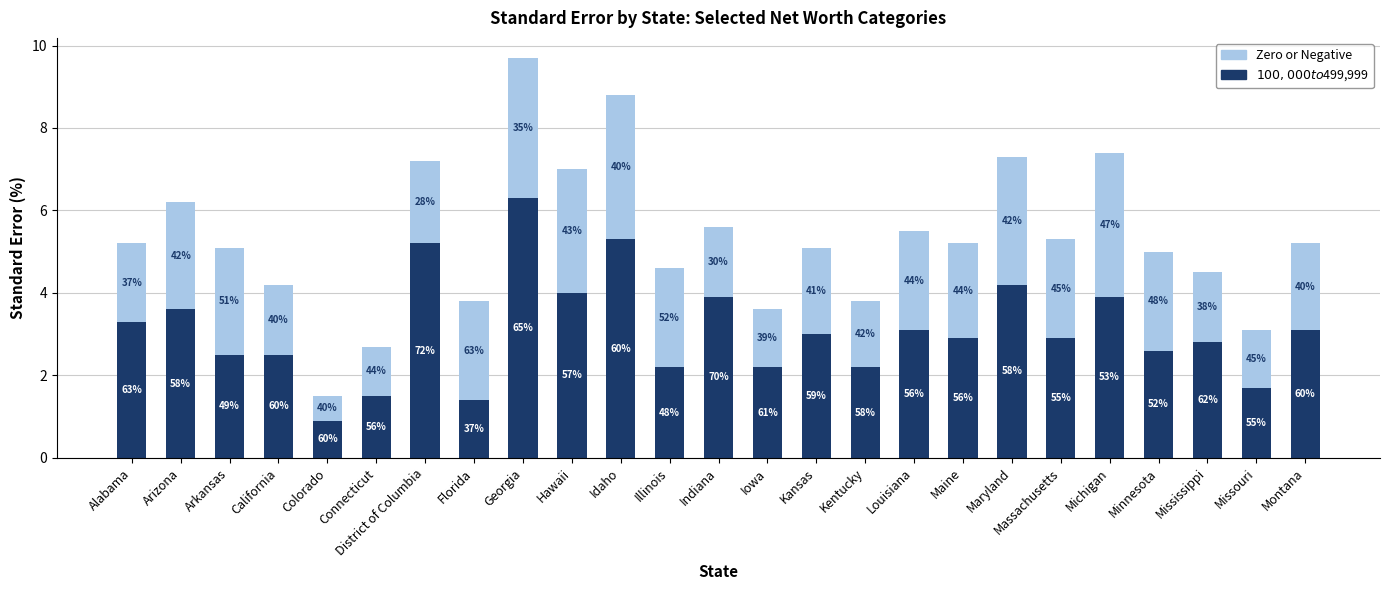

What is the difference between the maximum and minimum values in the $100,000 to $499,999 series?

5.4